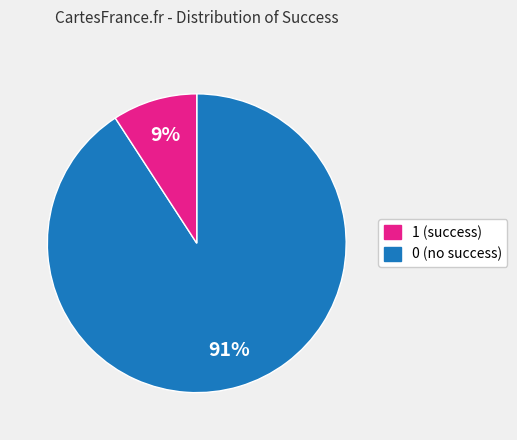

Is there a majority slice in this chart?

Yes